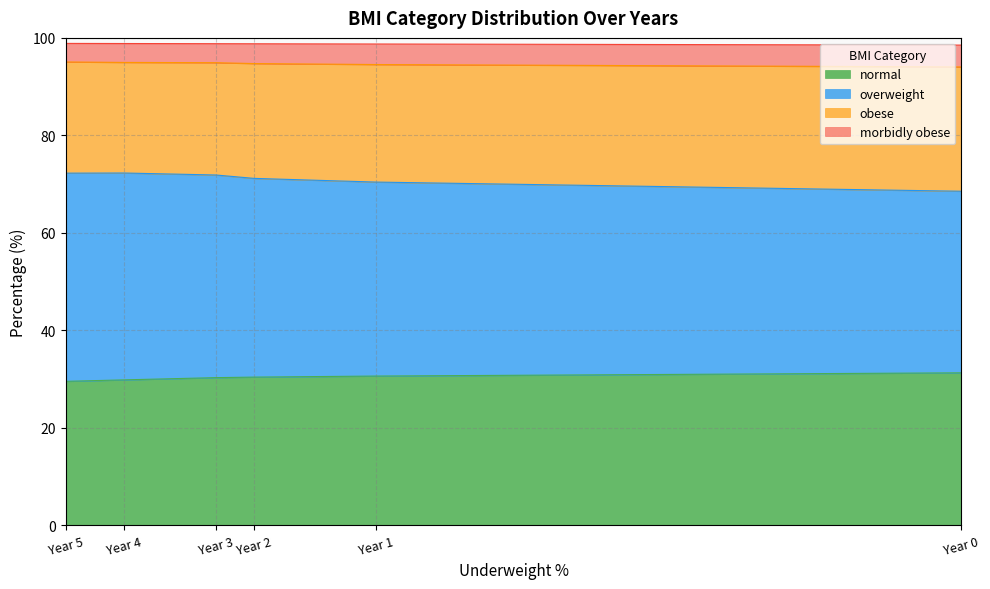

Which category has the lowest value across all series?

Year 5